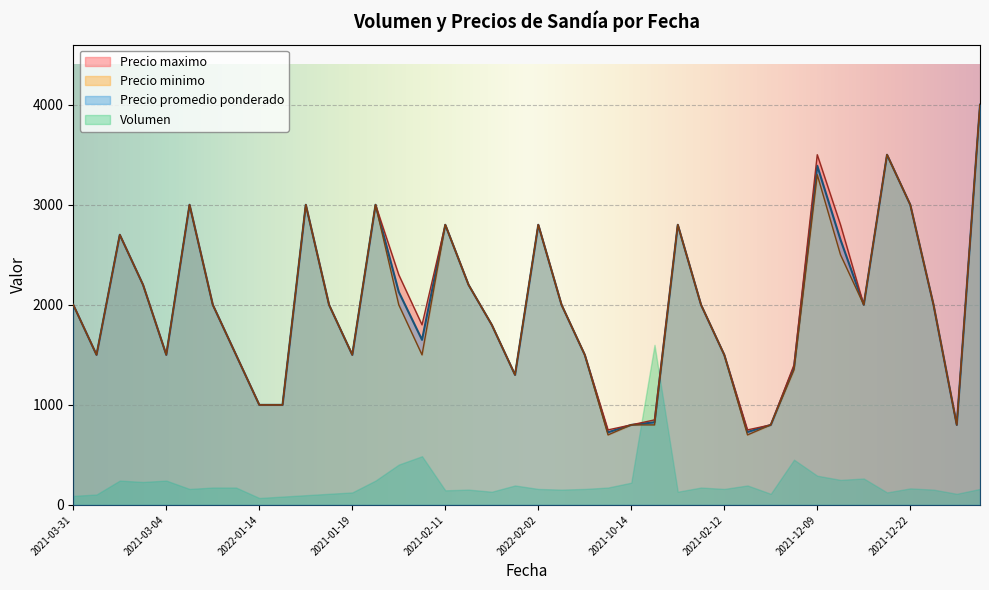

At which category is the sum across all series the highest?

2022-12-07